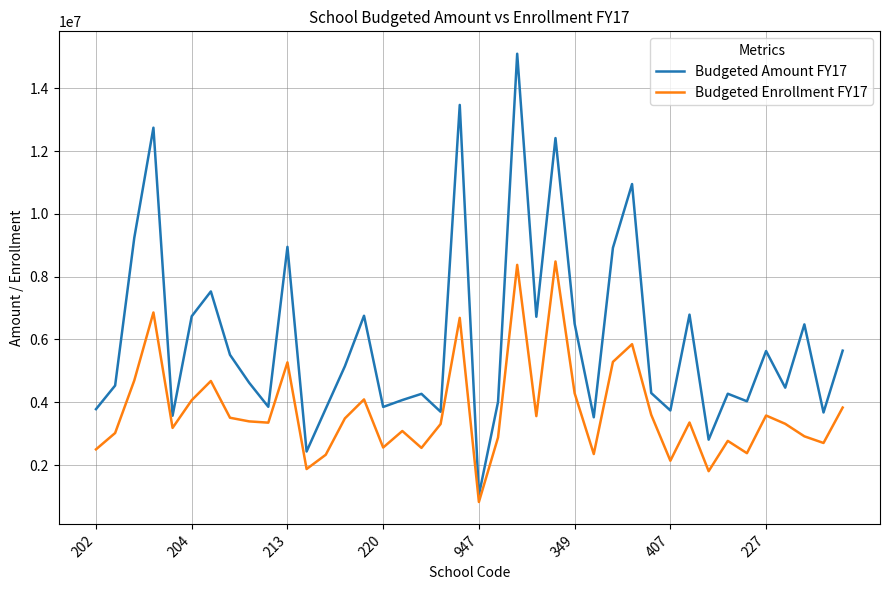

What is the difference between the maximum and minimum values in the Budgeted Amount FY17 series?

14058530